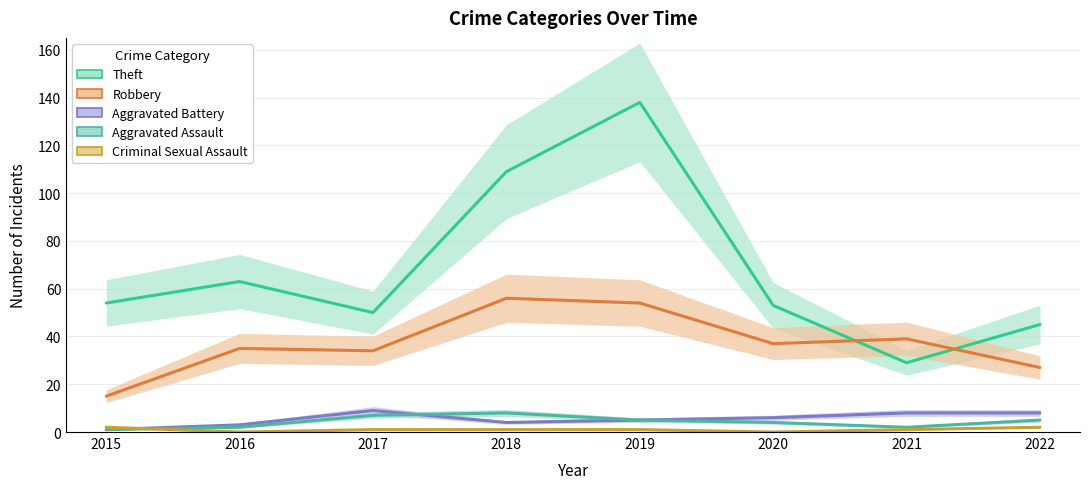

How many lines are shown in the chart?

5